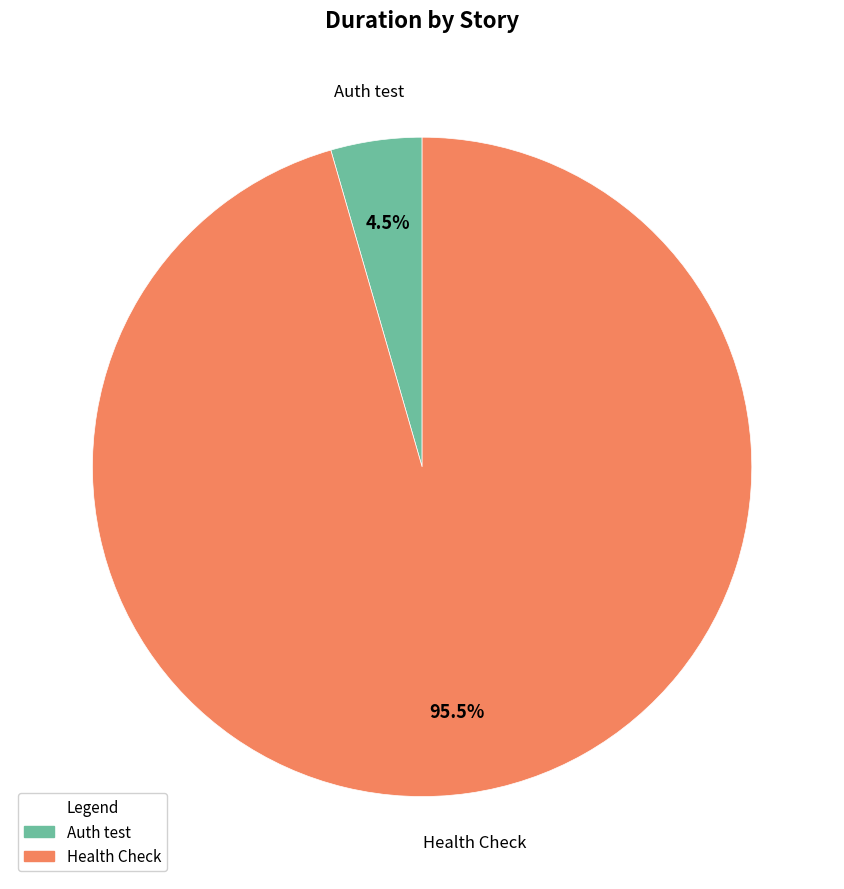

Count the number of slices in the pie.

2